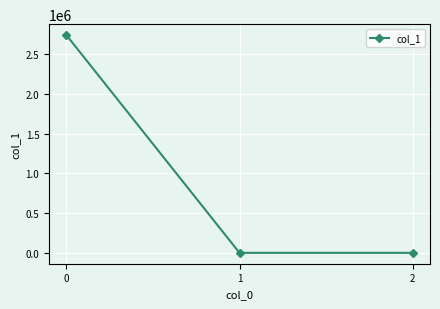

What is the greatest value displayed?

2737830.8